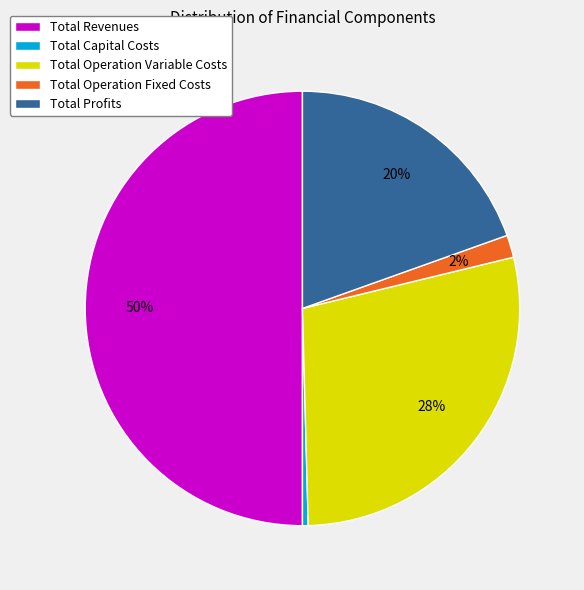

How many segments does this pie chart have?

5